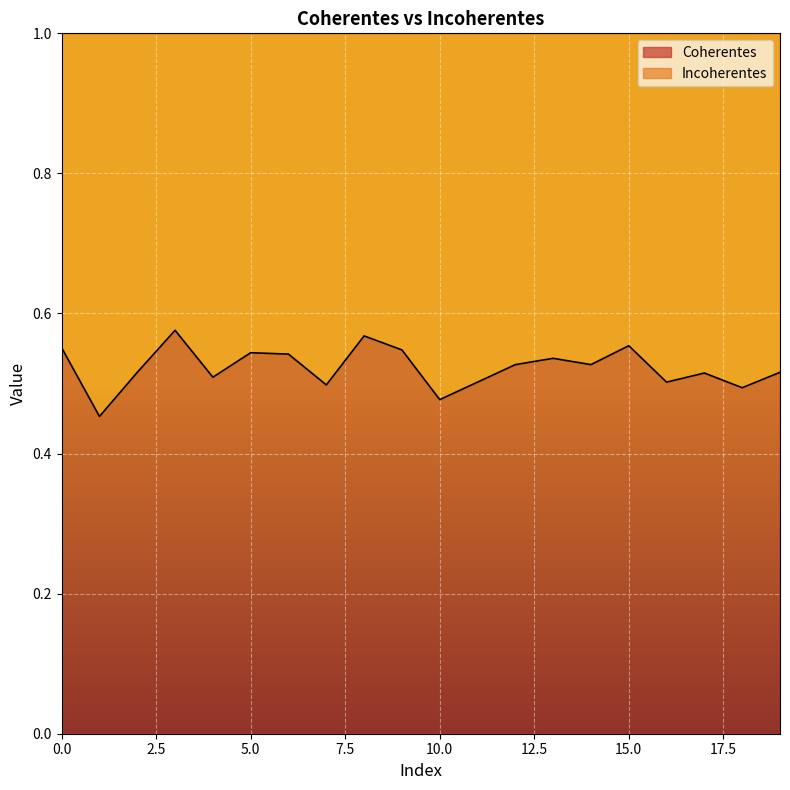

Reading left to right, transcribe all the data shown in this chart.

0=0.6	1=0.5	2=0.5	3=0.6	4=0.5	5=0.5	6=0.5	7=0.5	8=0.6	9=0.5	10=0.5	11=0.5	12=0.5	13=0.5	14=0.5	15=0.6	16=0.5	17=0.5	18=0.5	19=0.5